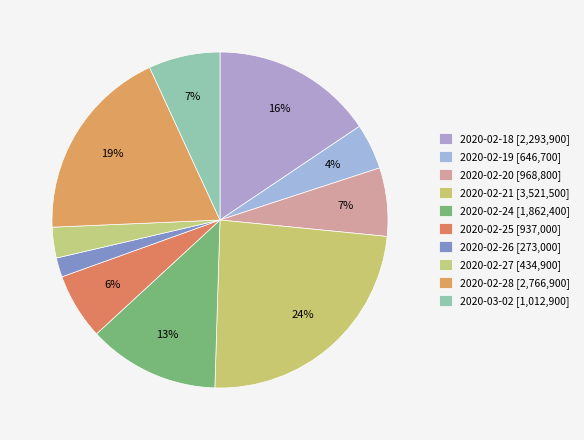

How many slices are in this pie chart?

10